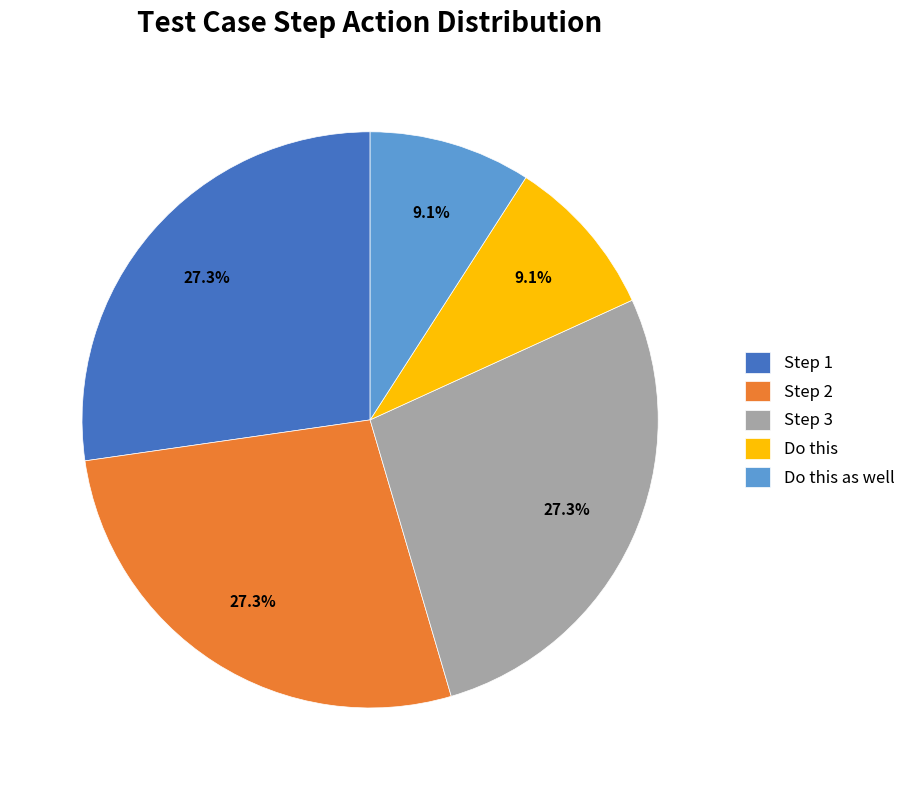

The Step 1 slice represents 39% of the pie. True or false?

False